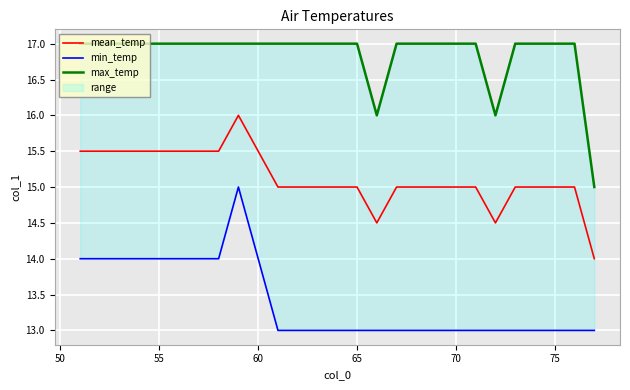

Which series has the largest total across all categories?

max_temp